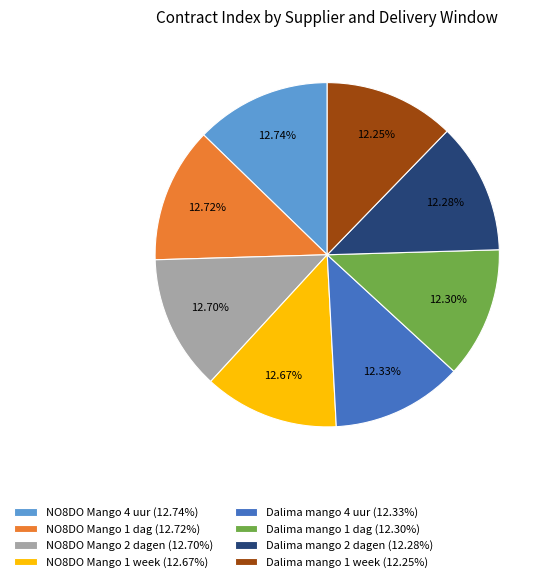

Does NO8DO Mango 1 week (12.67%) represent more than half of the total?

No